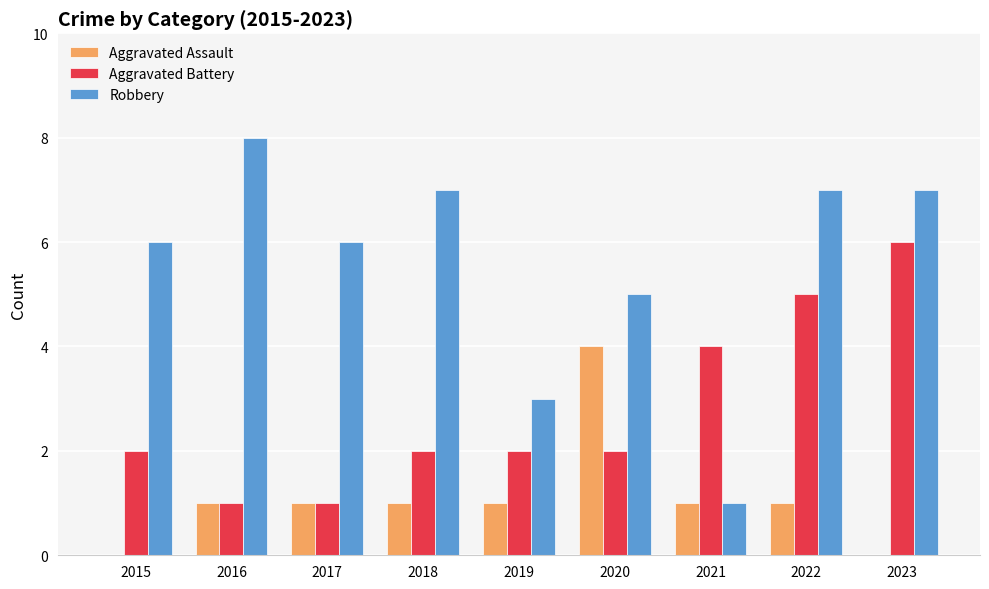

What is the maximum value for Robbery?

8